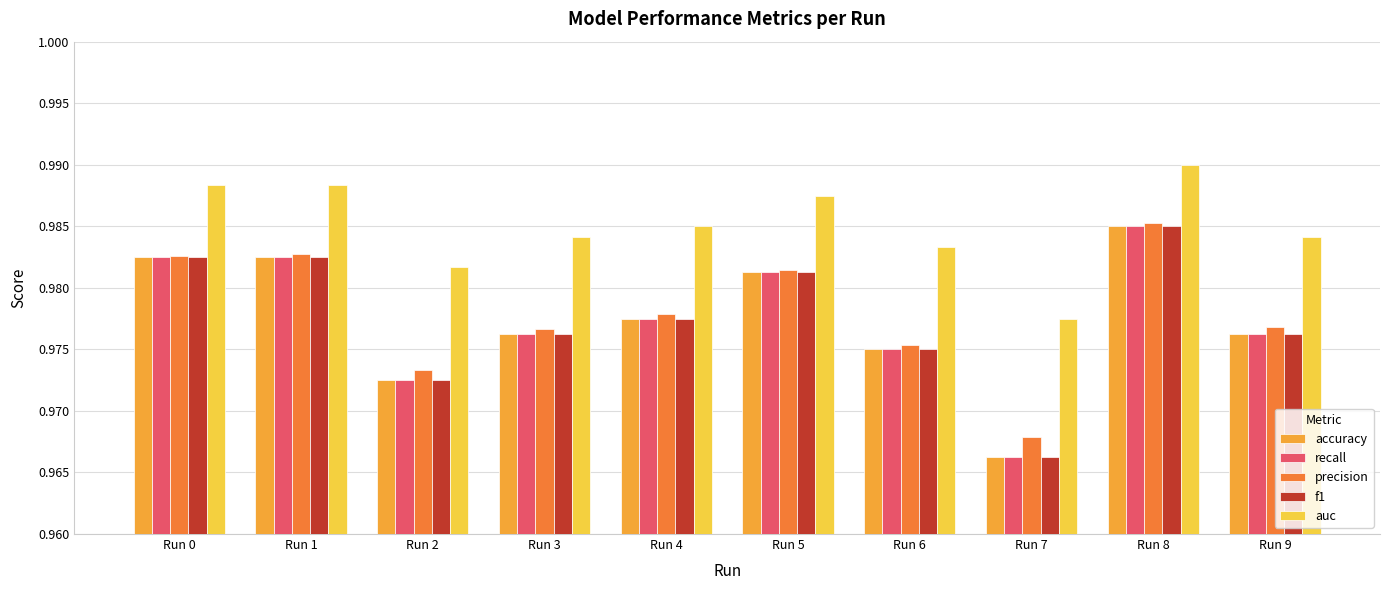

At which category is the sum across all series the highest?

Run 8